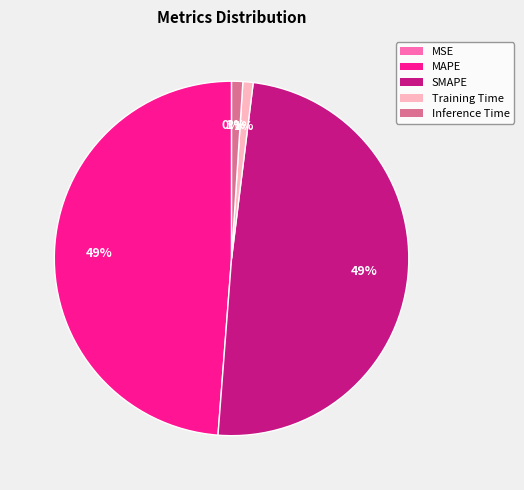

To the nearest percent, what is the average slice percentage?

20%